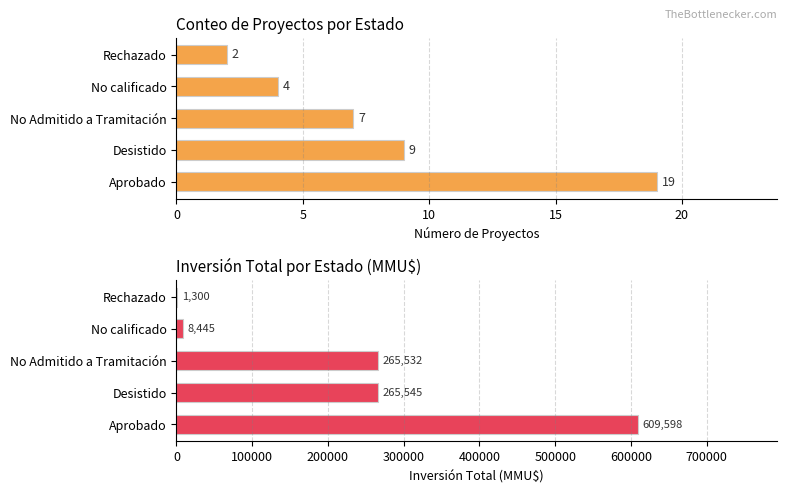

What is the value of the Número de Proyectos bar at the 1st from the left?

19